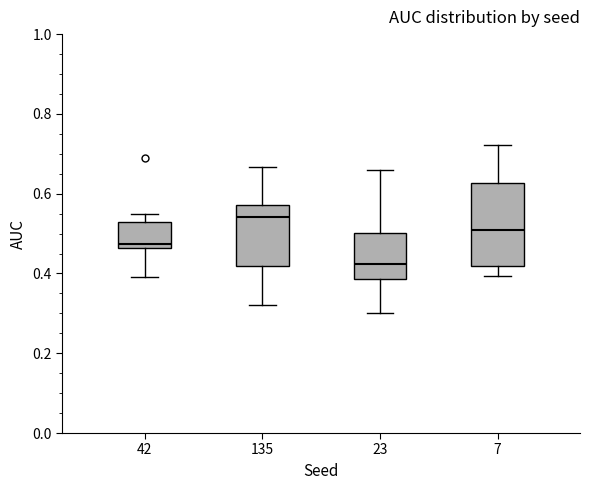

Reading left to right, transcribe this box plot: for each box, give where its median line is, the range the box spans, and where its two whiskers end, as read against the y-axis. The values are not printed on the chart, so give them approximately, as read against the axis.

42: median 0.48, box 0.46 to 0.52, whiskers 0.40 to 0.54
135: median 0.54, box 0.42 to 0.58, whiskers 0.32 to 0.66
23: median 0.42, box 0.38 to 0.50, whiskers 0.30 to 0.66
7: median 0.50, box 0.42 to 0.62, whiskers 0.40 to 0.72